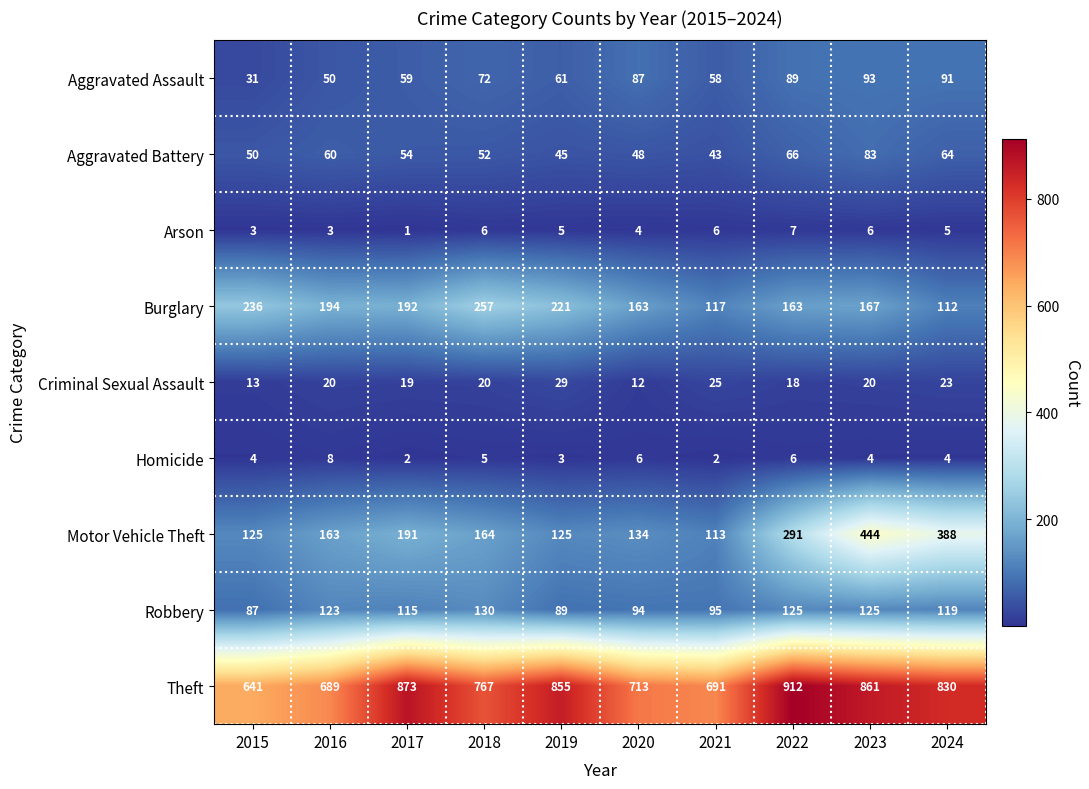

At which label does Criminal Sexual Assault reach its minimum?

2020